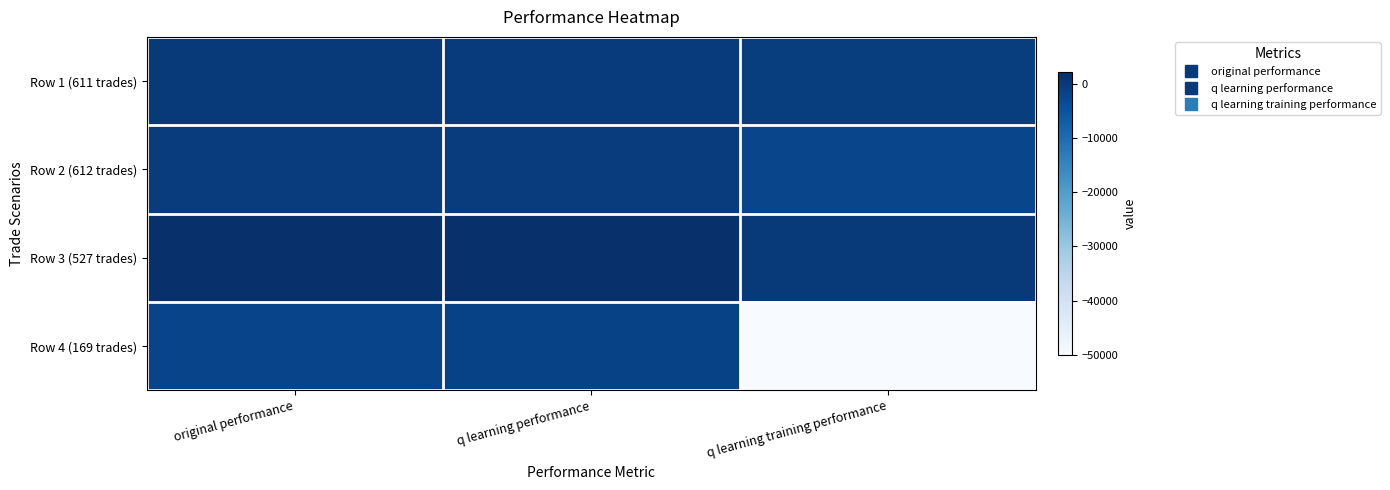

What is the total value across all series at q learning training performance?

-52896.9